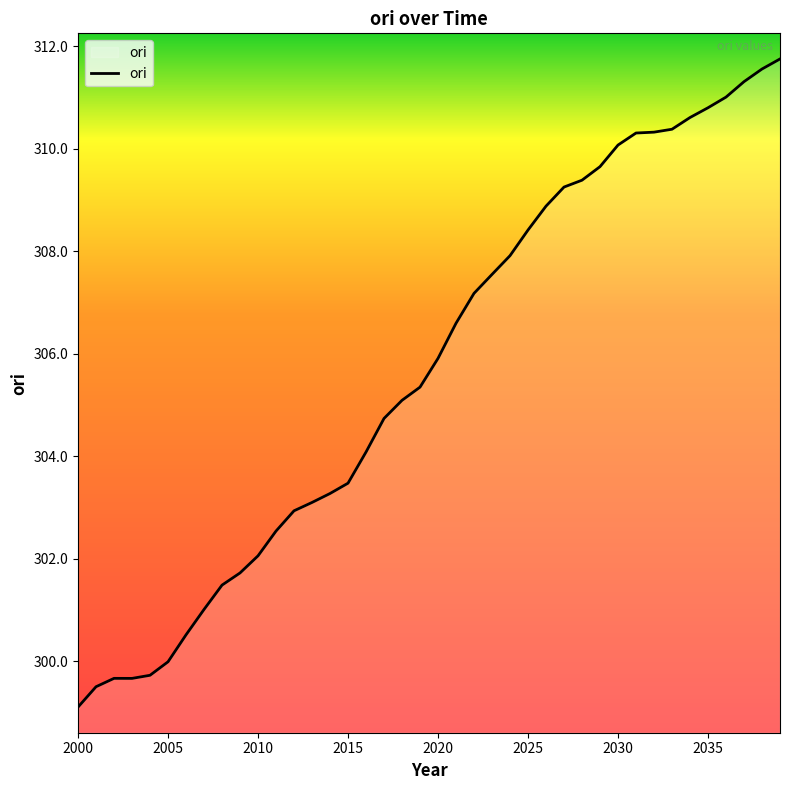

What is the maximum value shown in the chart?

311.8